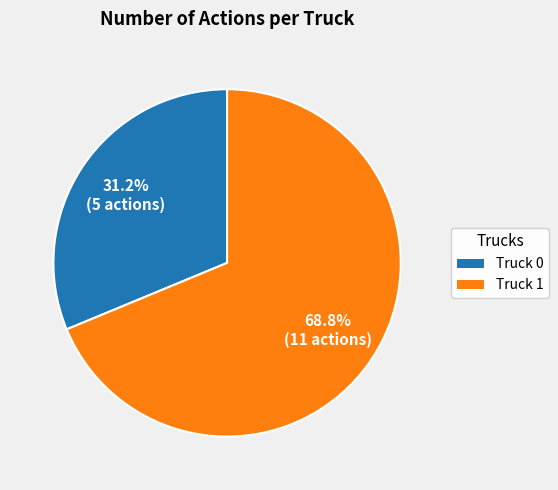

Rank the categories by value from lowest to highest.

Truck 0, Truck 1